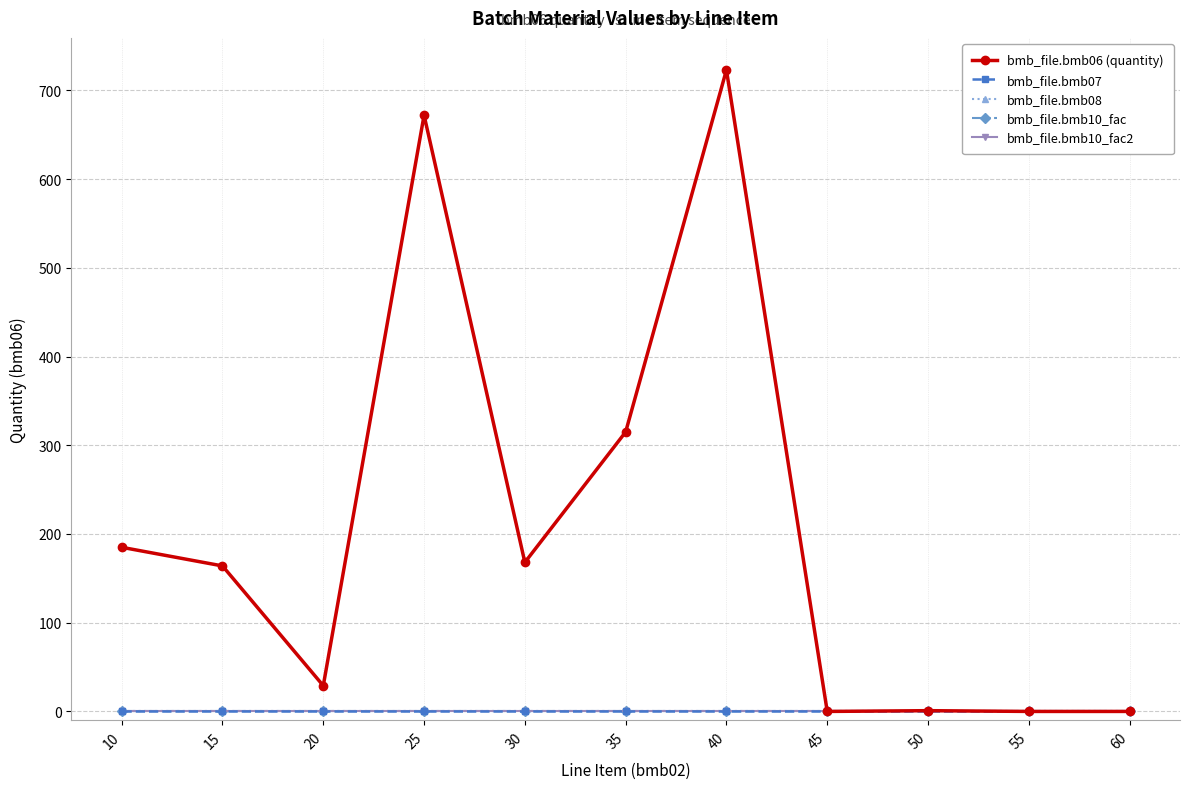

What is the value of the bmb_file.bmb07 point at the 5th from the left?

1.0